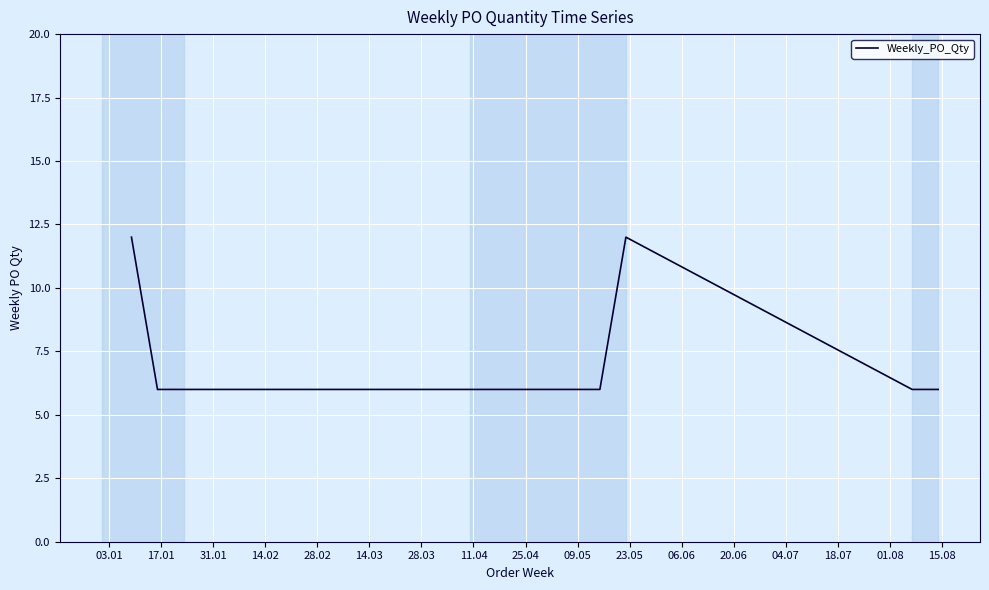

True or false: the data has more than 0 interior local peaks.

True